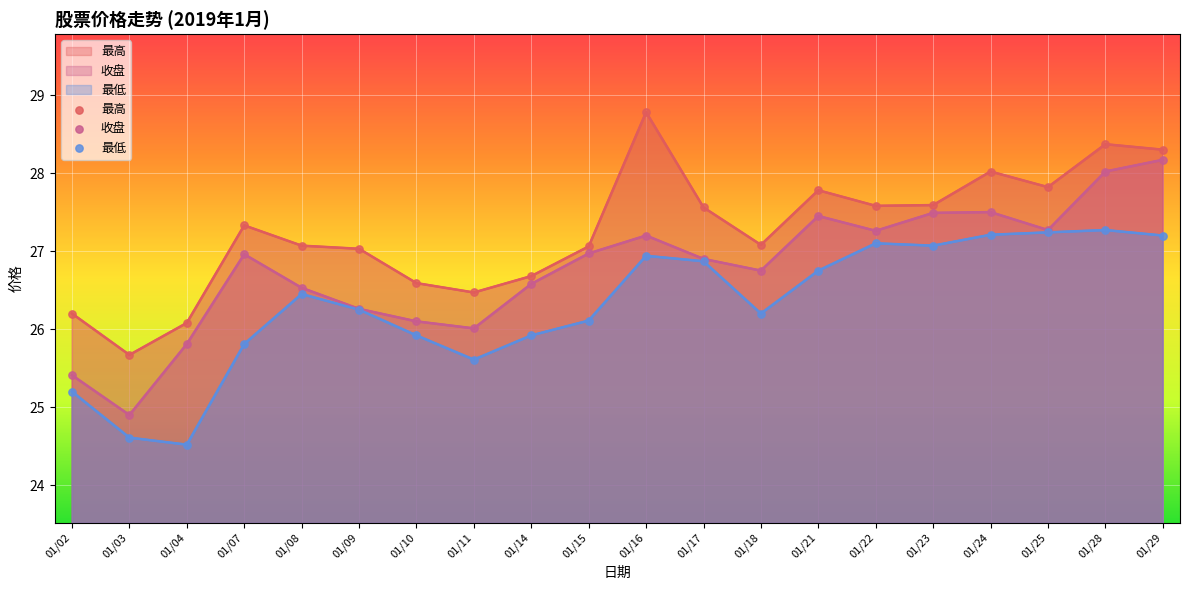

Is the value of 最高 at 01/24 greater than the value of 收盘 at 01/24?

Yes